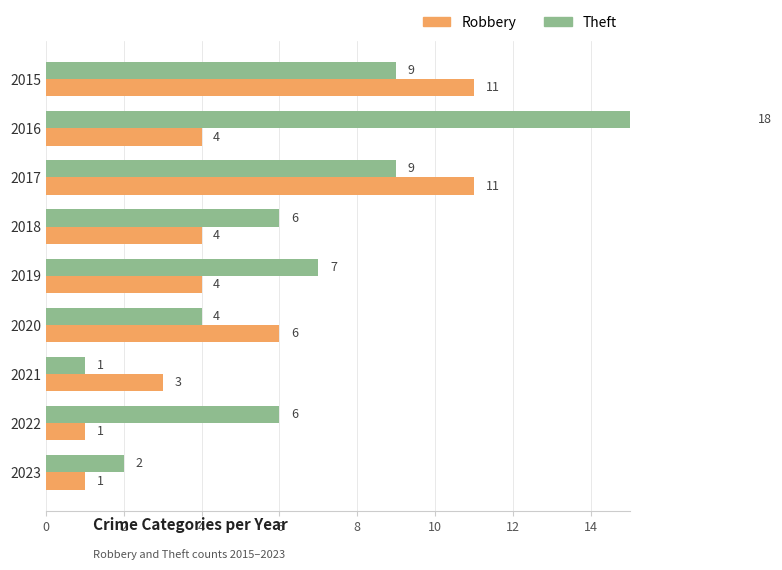

Is the value of Theft at 2023 greater than the value of Robbery at 2022?

Yes